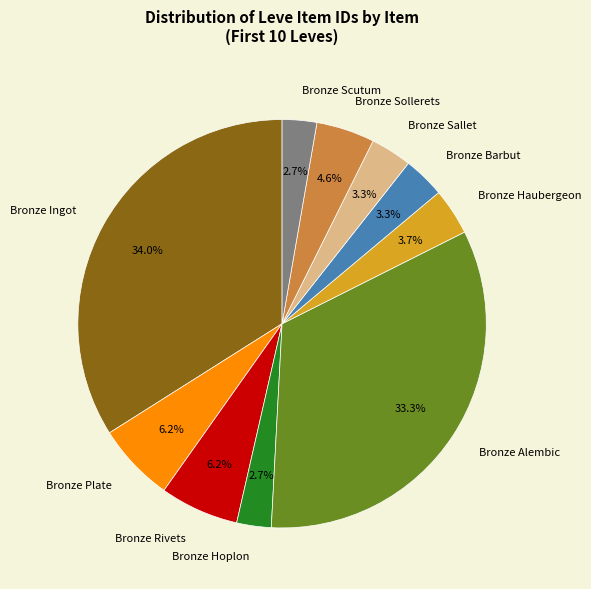

Does Bronze Barbut account for over 50% of the chart?

No